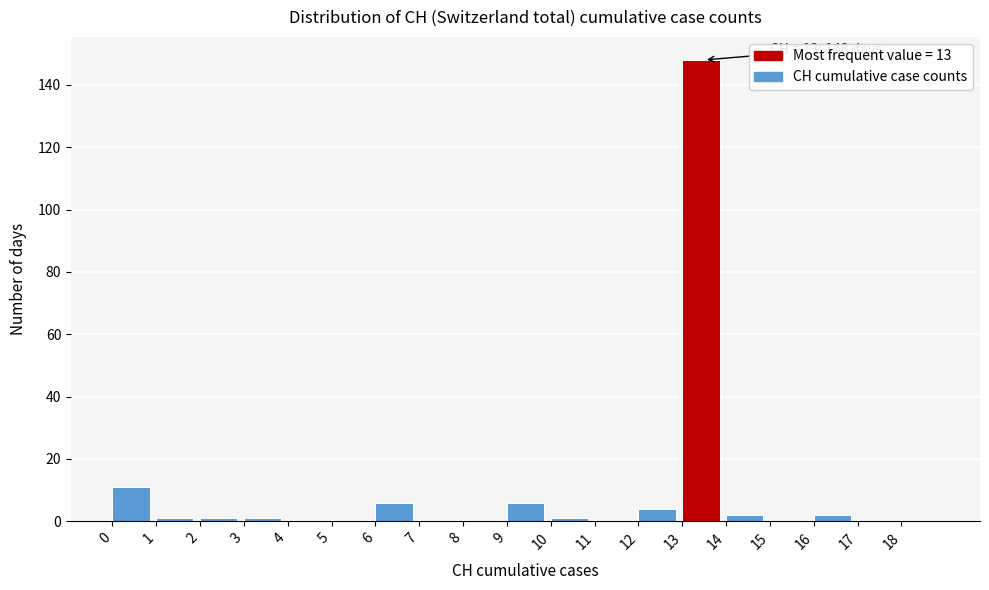

Which range on the x-axis has the tallest bar?

13 to 14